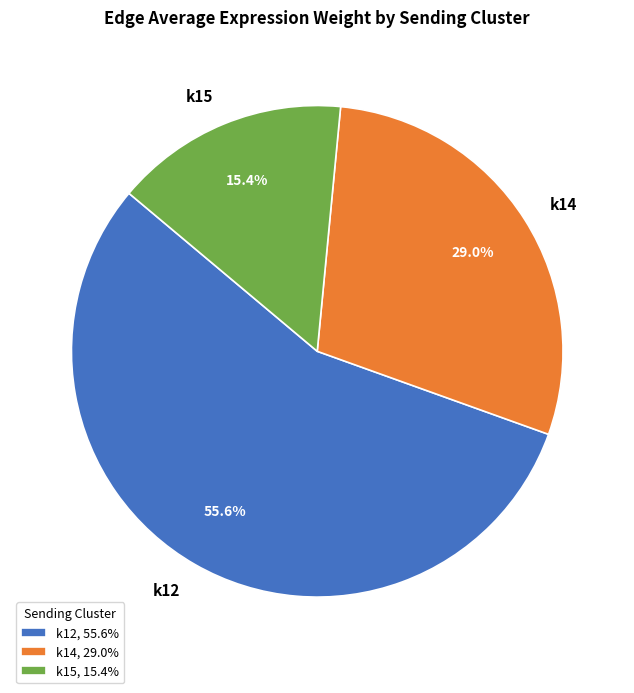

To the nearest percent, what is the average slice percentage?

33%